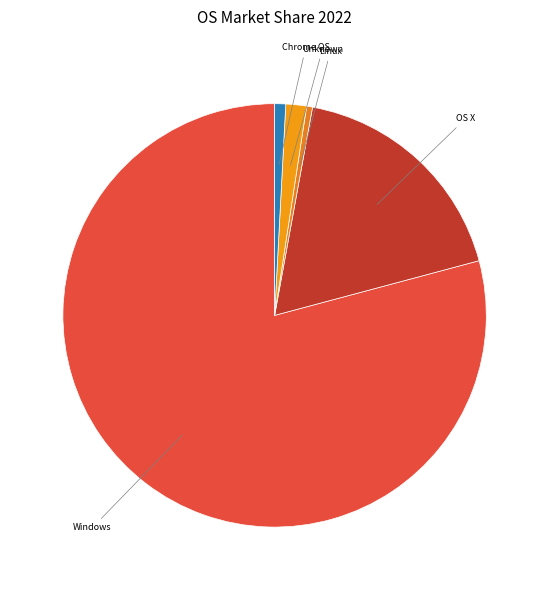

Does any single category account for the majority?

Yes